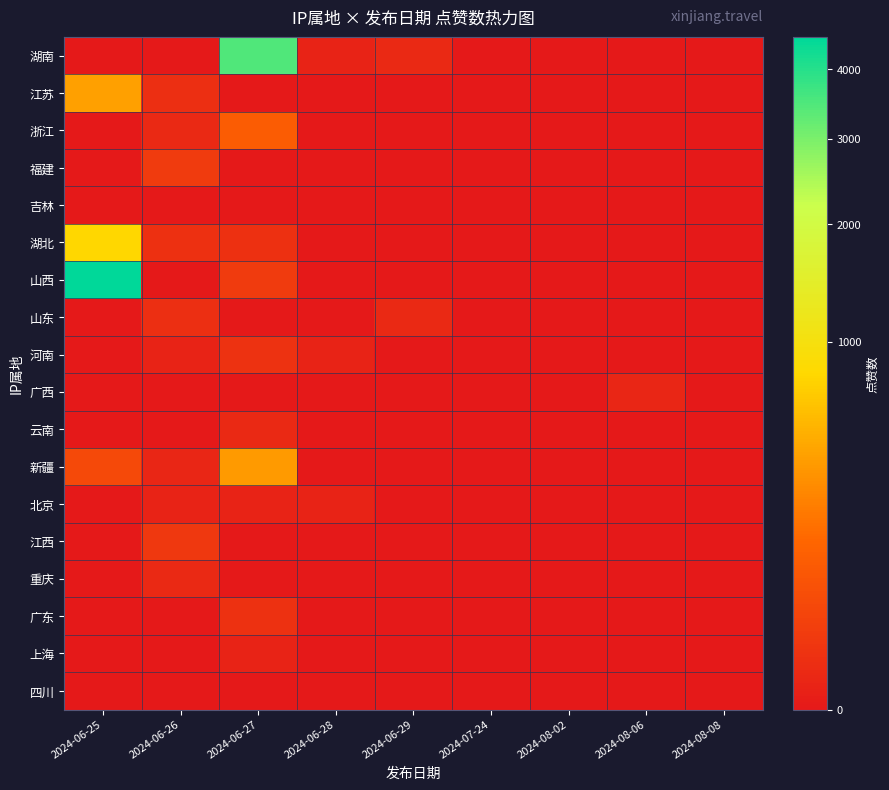

How many categories are shown in the chart?

9